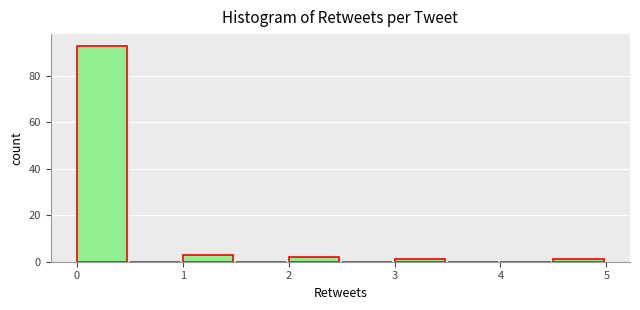

Reading left to right, list every bar in this chart as the range it spans on the x-axis followed by its height. The values are not printed on the chart, so give them approximately, as read against the axis.

0.0 to 0.5: 94
0.5 to 1.0: 0
1.0 to 1.5: 4
1.5 to 2.0: 0
2.0 to 2.5: 2
2.5 to 3.0: 0
3.0 to 3.5: under 2
3.5 to 4.0: 0
4.0 to 4.5: 0
4.5 to 5.0: under 2